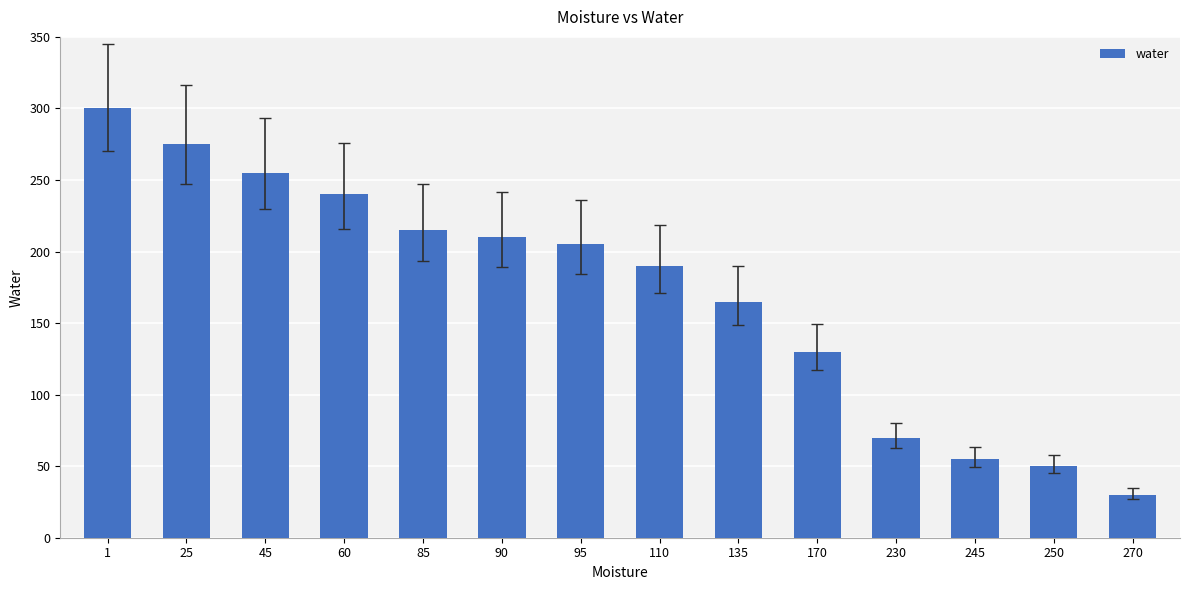

What is the change in value from 85 to 270?

-185